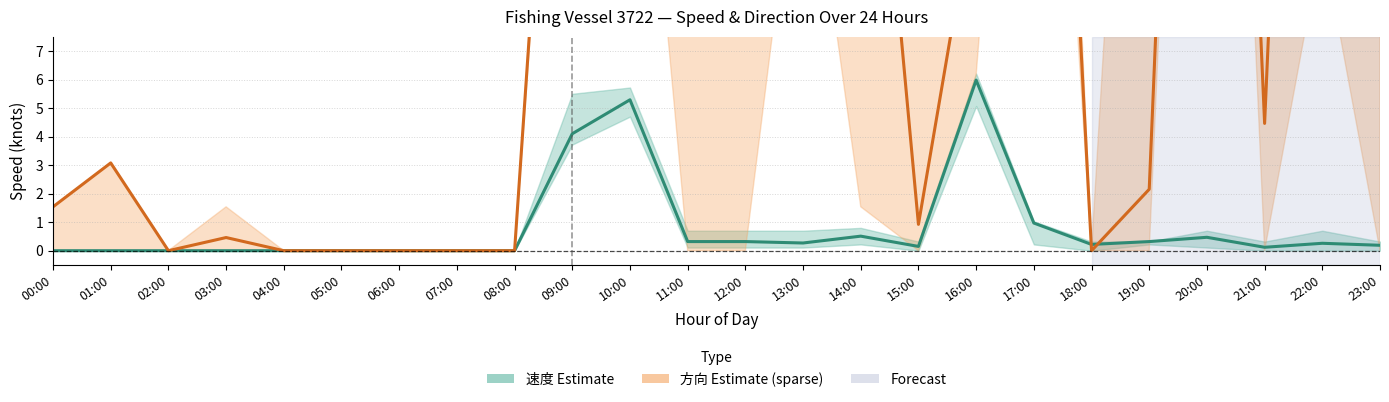

Is it true that 方向 (direction) centre equals 38.9 at 17:00?

True